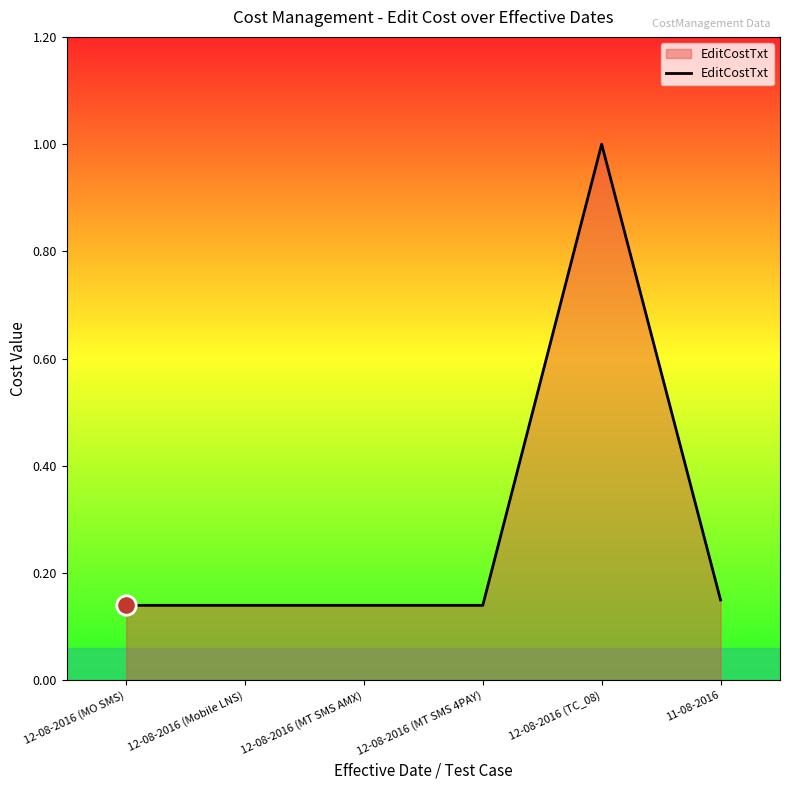

What position from the right is 12-08-2016 (TC_08)?

2